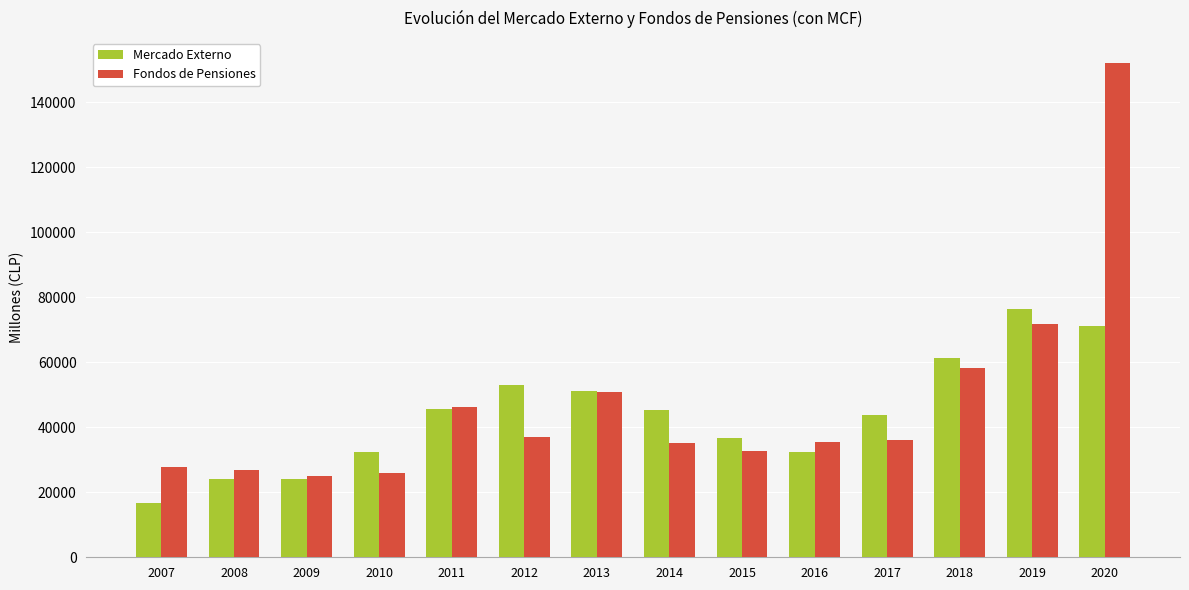

What is the maximum value shown in the chart?

152104